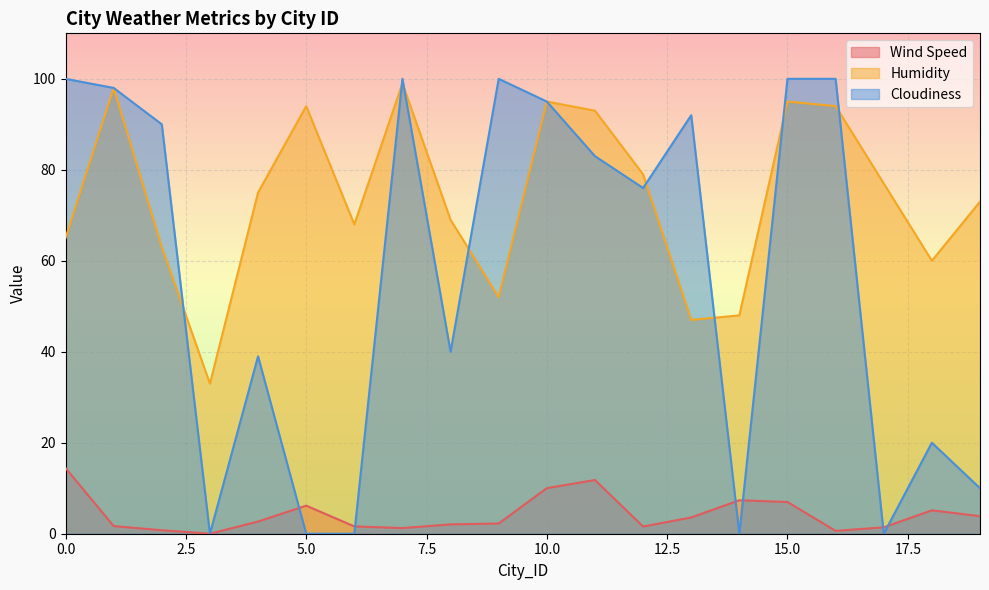

Between 1 and 4, which series saw the biggest shift?

Cloudiness